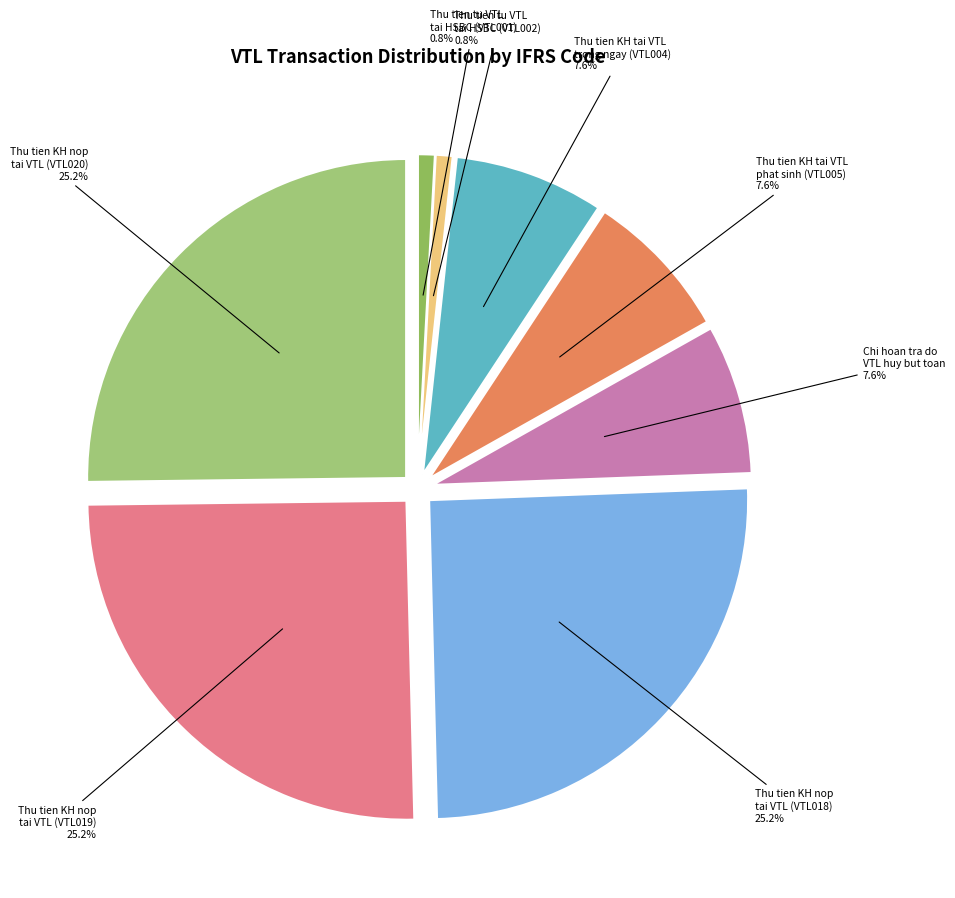

Between Thu tien KH tai VTL trong ngay (VTL004) and Thu tien tu VTL tai HSBC (VTL002), which is larger?

Thu tien KH tai VTL trong ngay (VTL004)